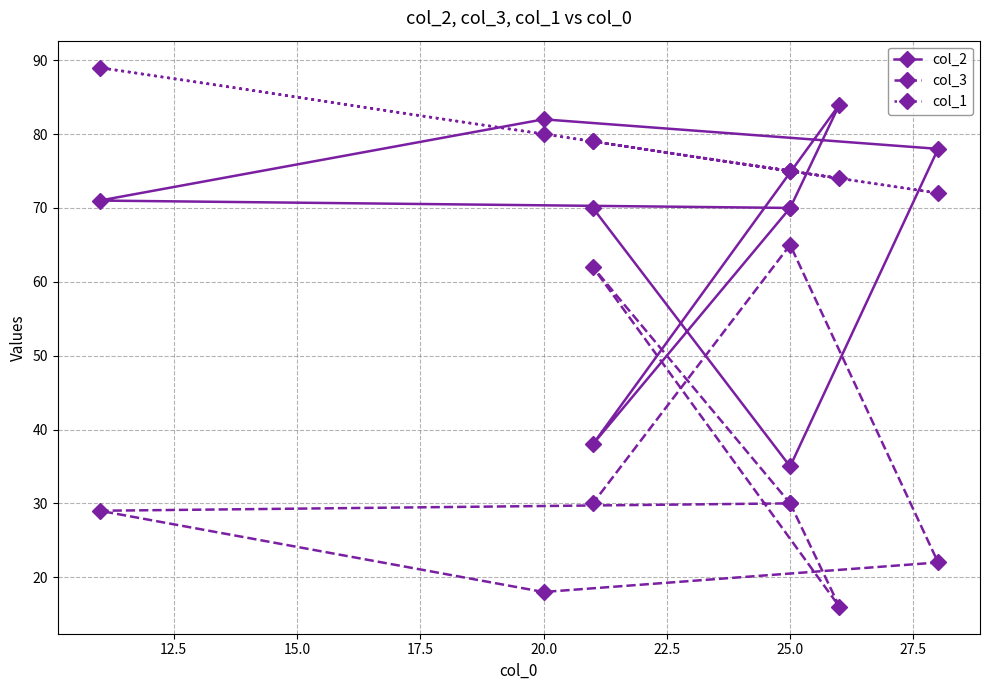

What is the highest value of the col_3 series?

65